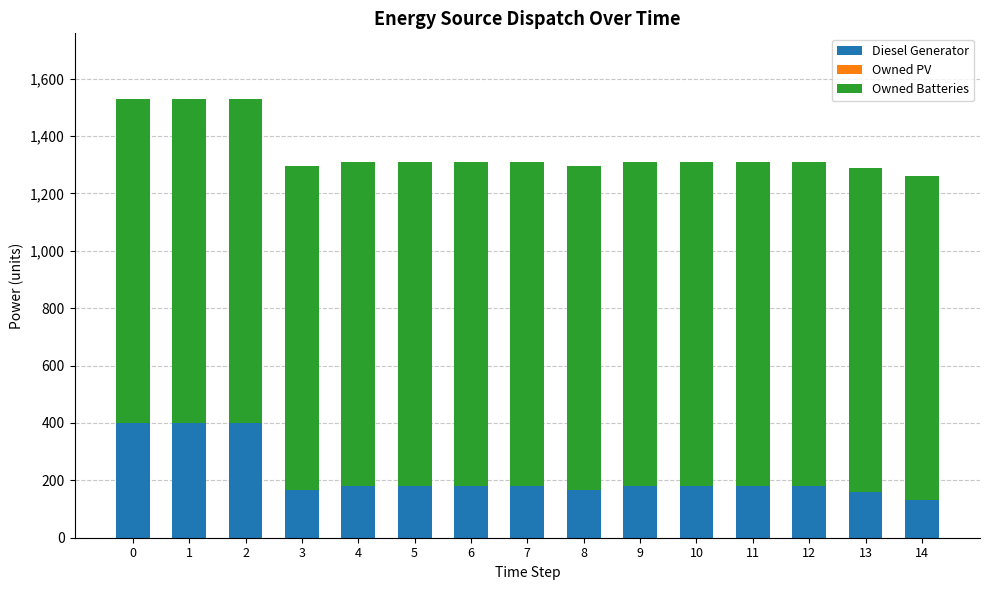

The value of Diesel Generator at 1 is 279. True or false?

False